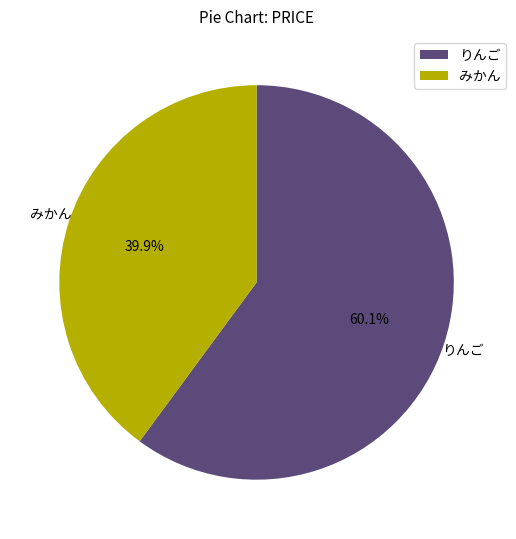

To the nearest percent, what is the difference between the largest and smallest slice percentages?

20%